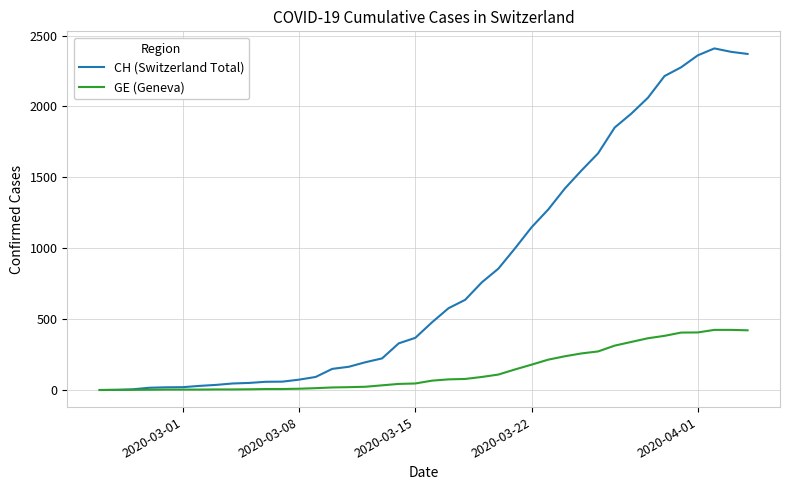

Which series has the widest spread of values?

CH (Switzerland Total)